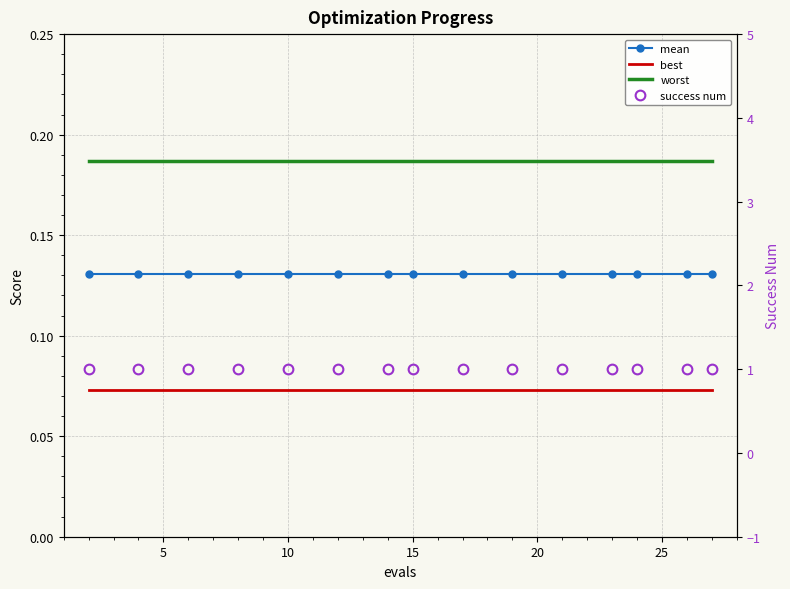

True or false: worst and mean intersect in this chart.

False